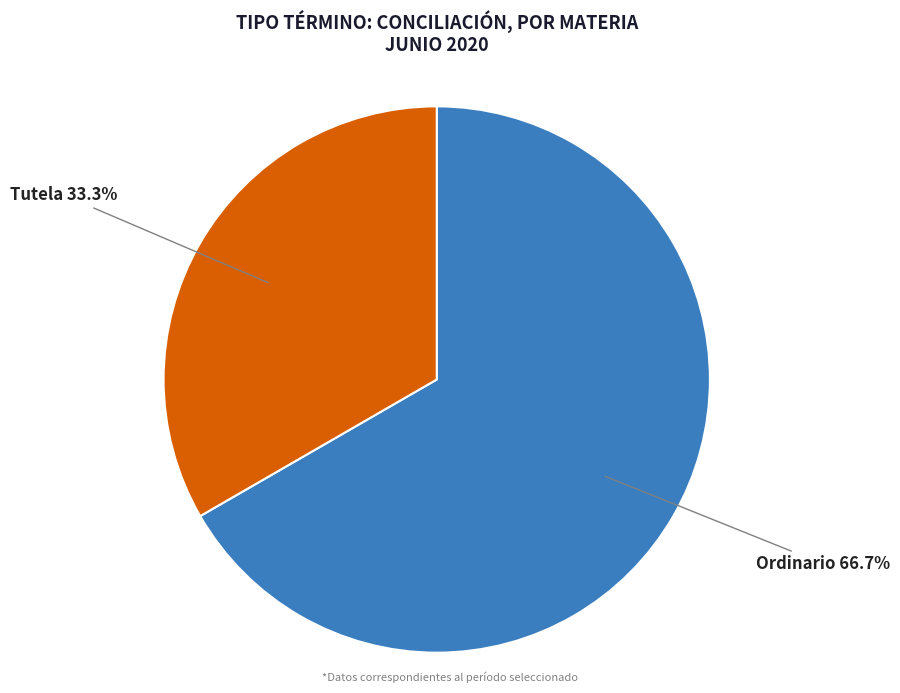

How many slices are in this pie chart?

2